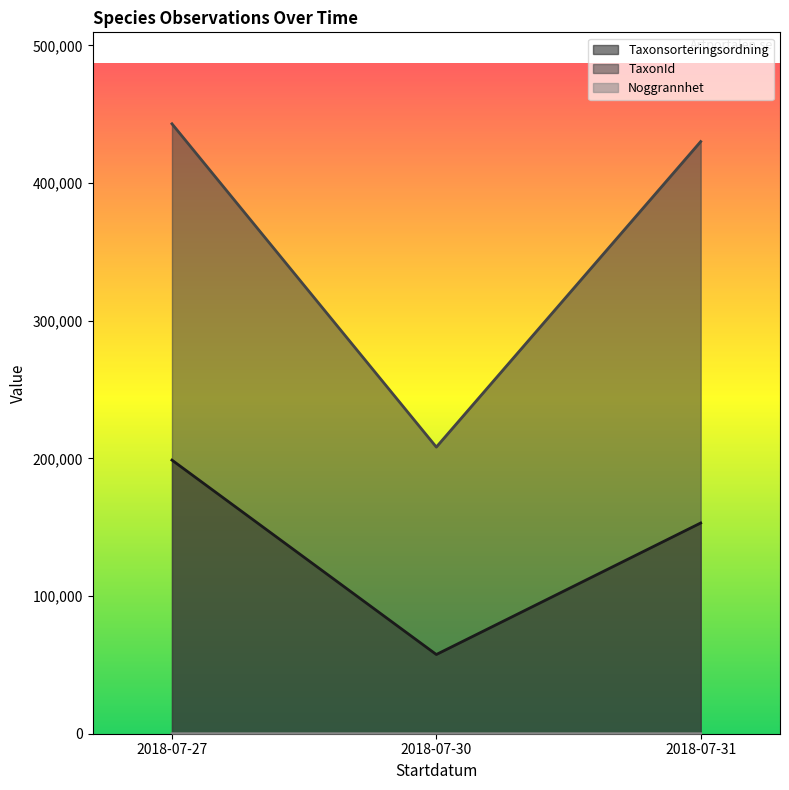

List the labels in order of Taxonsorteringsordning value, largest first.

2018-07-27, 2018-07-31, 2018-07-30